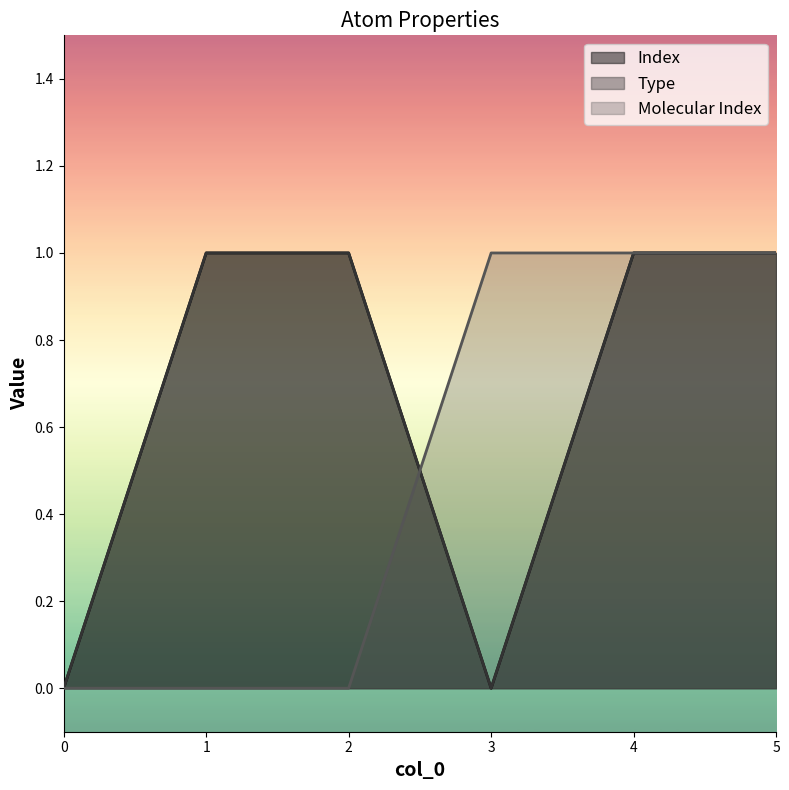

What is the value of the Type point at the 2nd from the left?

1